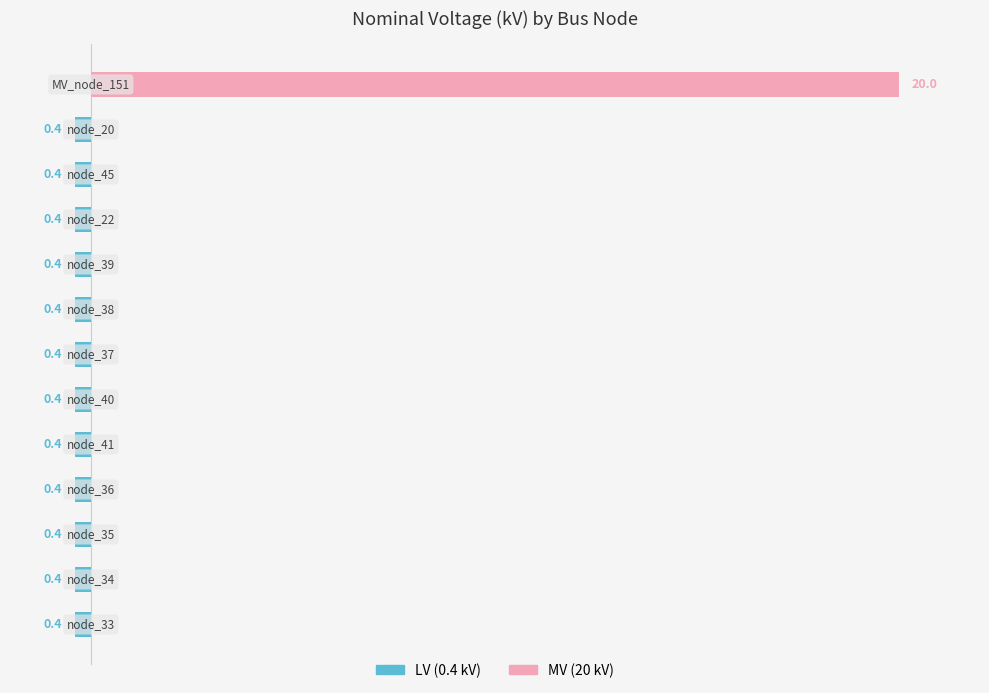

Rank the series at 15 from highest to lowest value.

MV (20 kV), LV (0.4 kV)